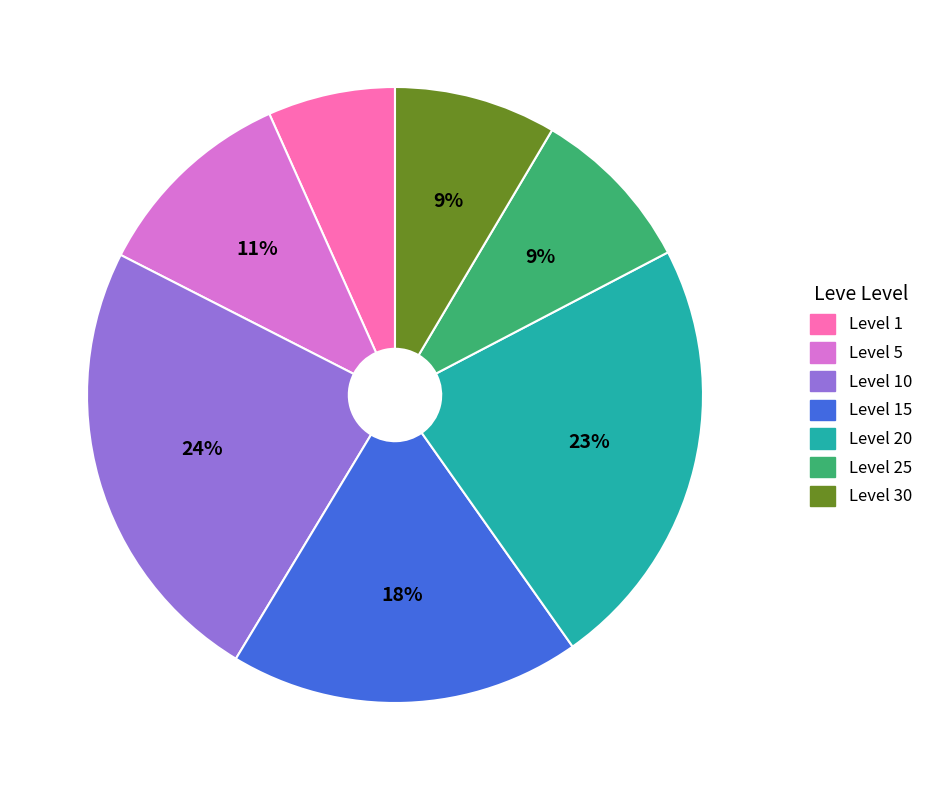

Is there any slice that represents more than half of the pie?

No